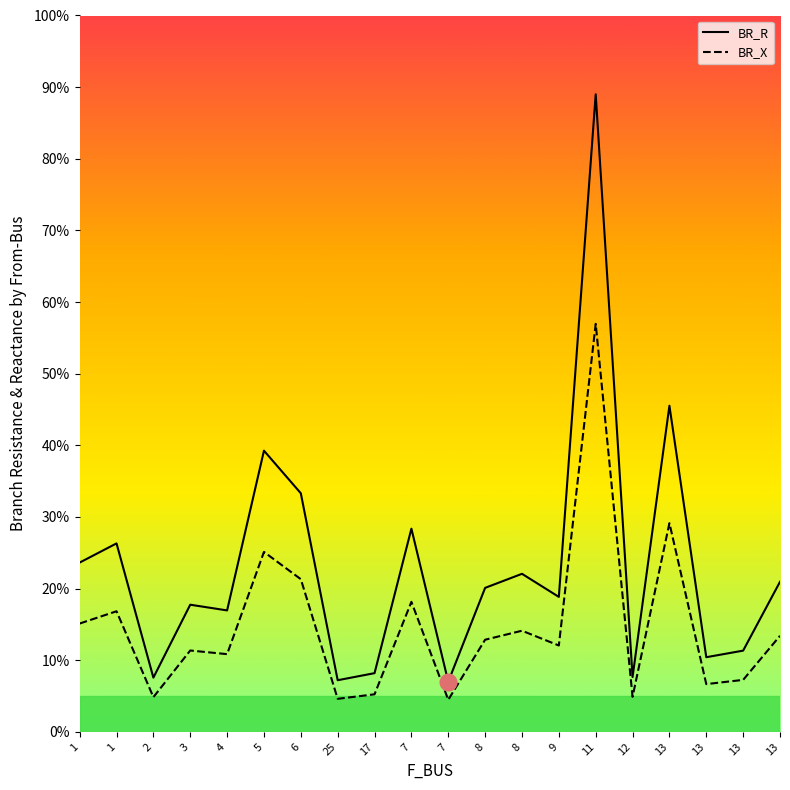

Is the value of BR_R at 9 greater than the value of BR_X at 25?

Yes